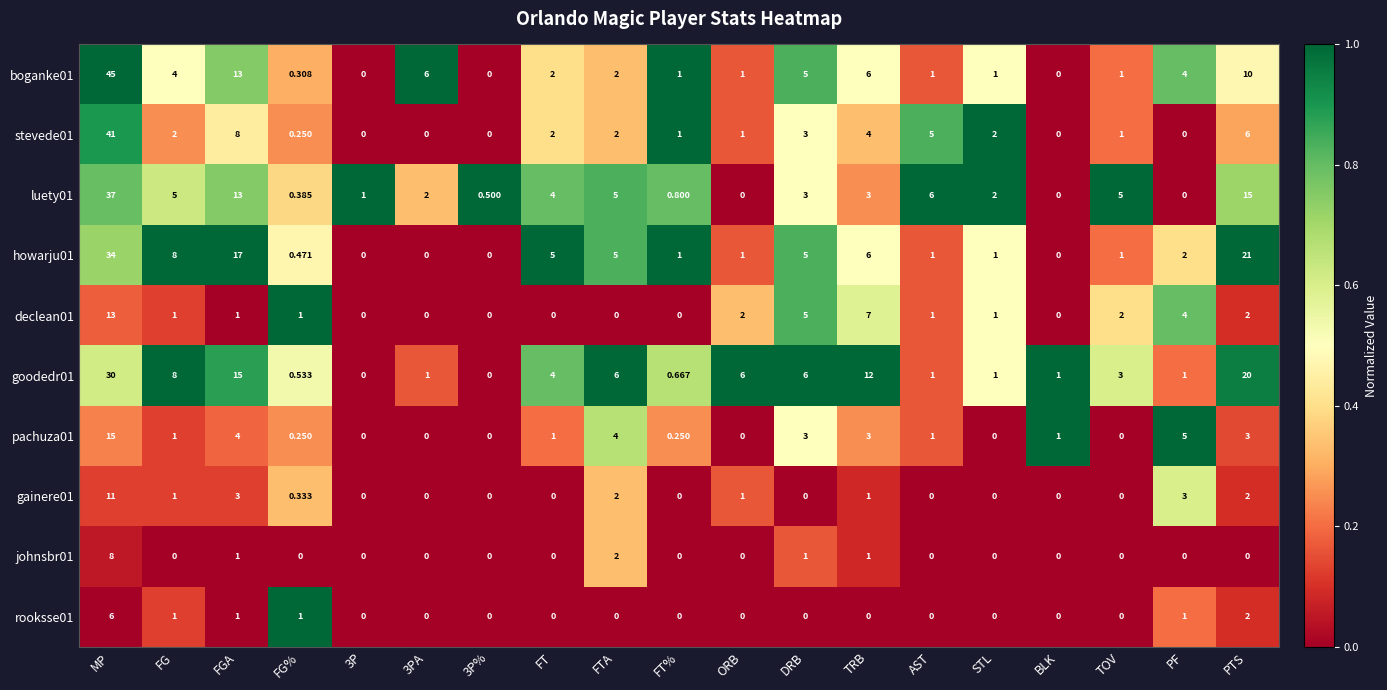

At which label does luety01 reach its peak?

MP